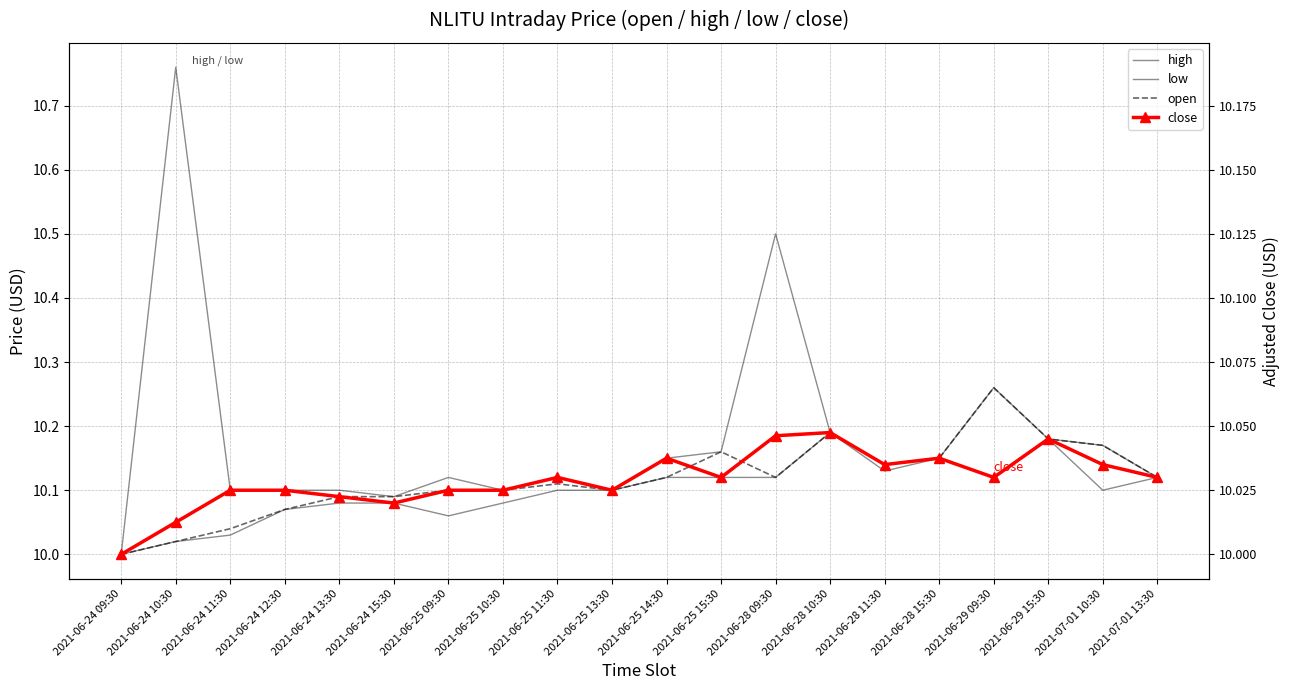

What is the spread (max minus min) of values at 2021-07-01 10:30?

0.1